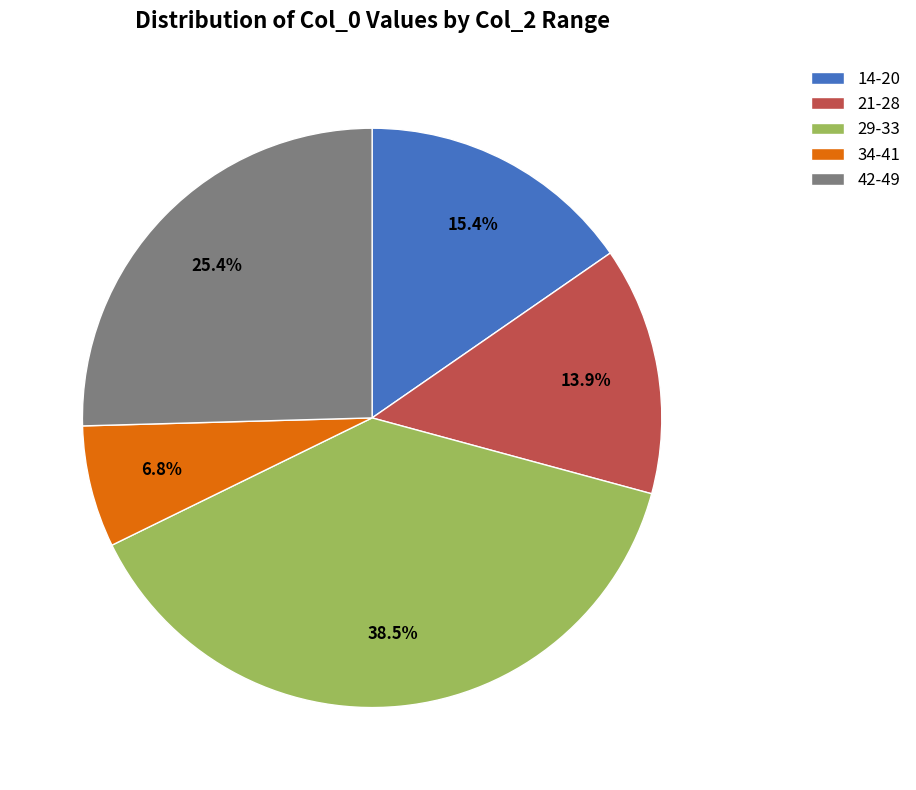

Rank the categories by value from highest to lowest.

29-33, 42-49, 14-20, 21-28, 34-41